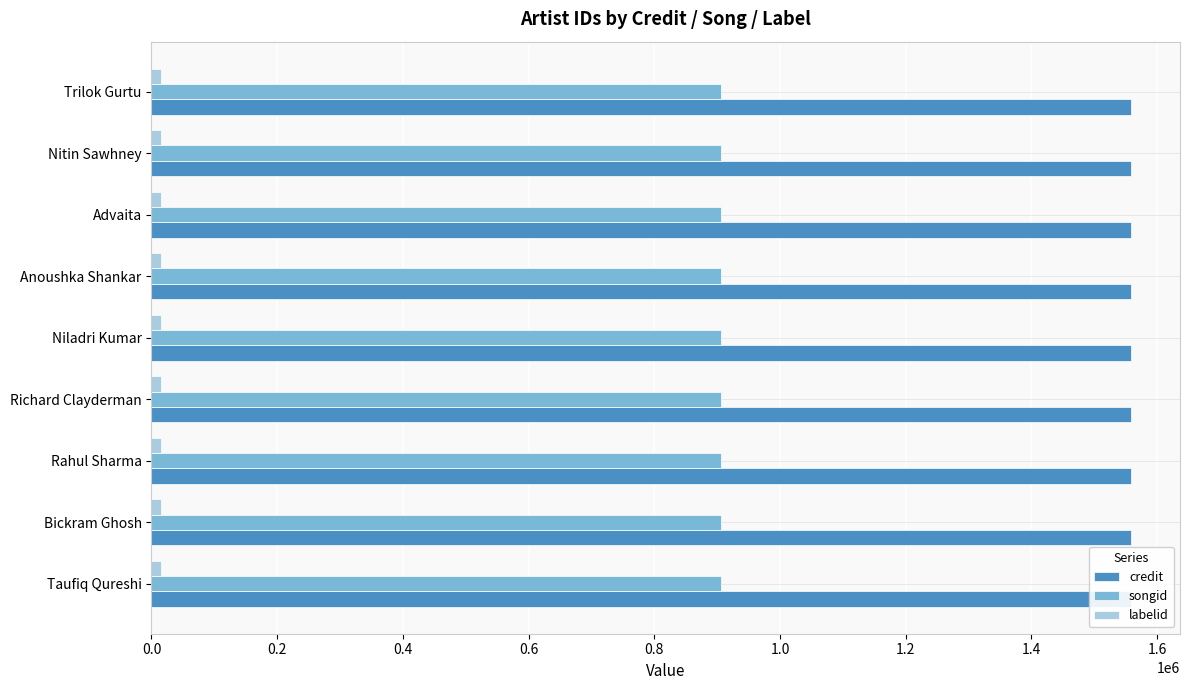

Which category has the lowest value across all series?

Taufiq Qureshi